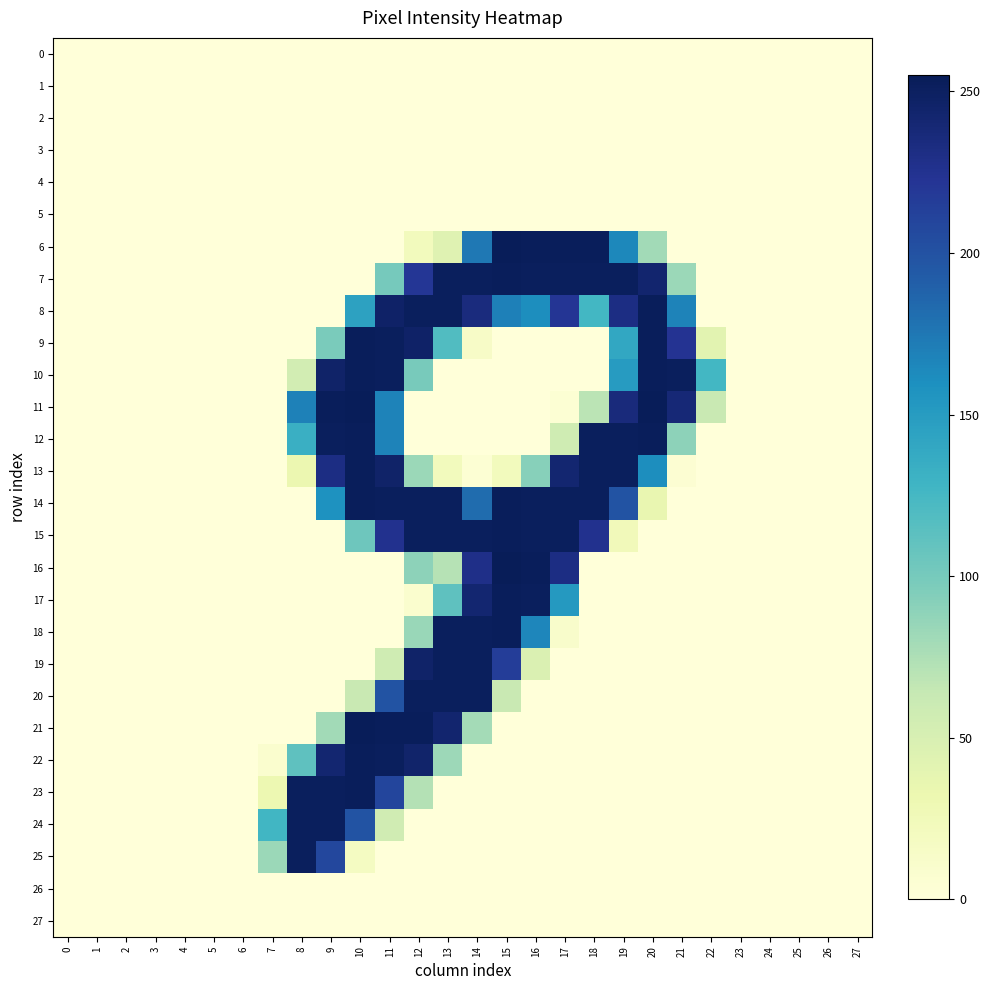

How many distinct data groups are displayed?

28